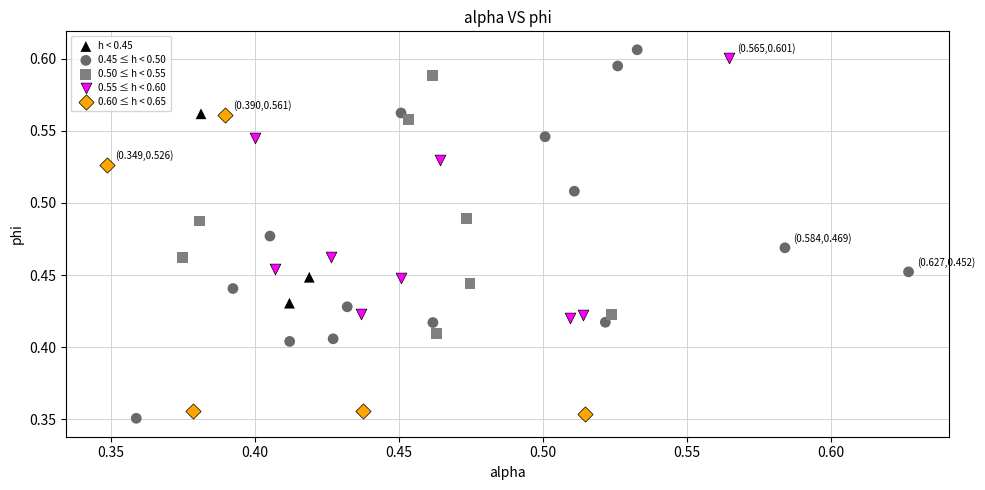

Which series has the widest spread of Y values?

0.45 ≤ h < 0.50